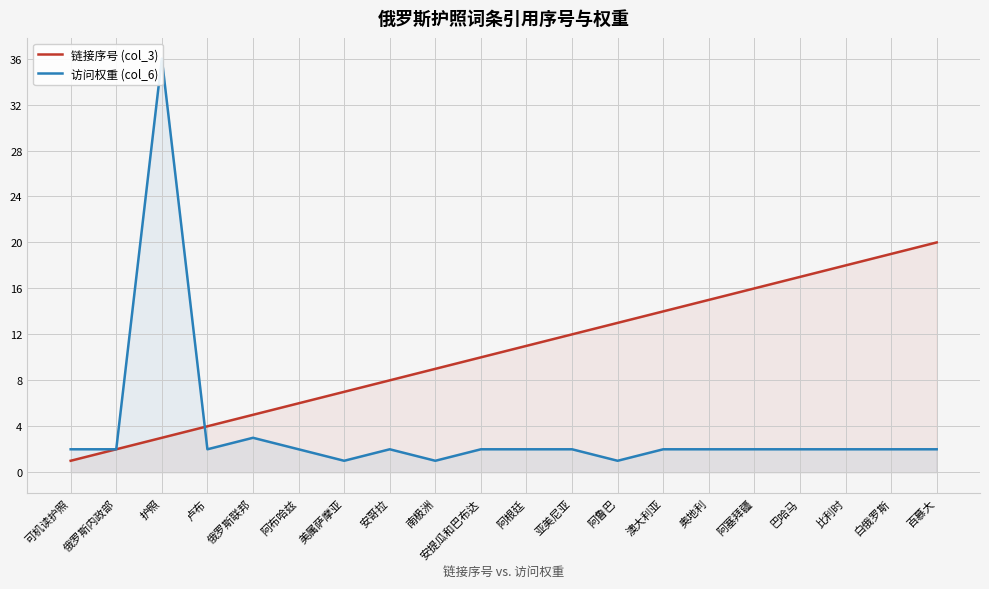

How many values in the 链接序号 (col_3) series exceed 11?

9